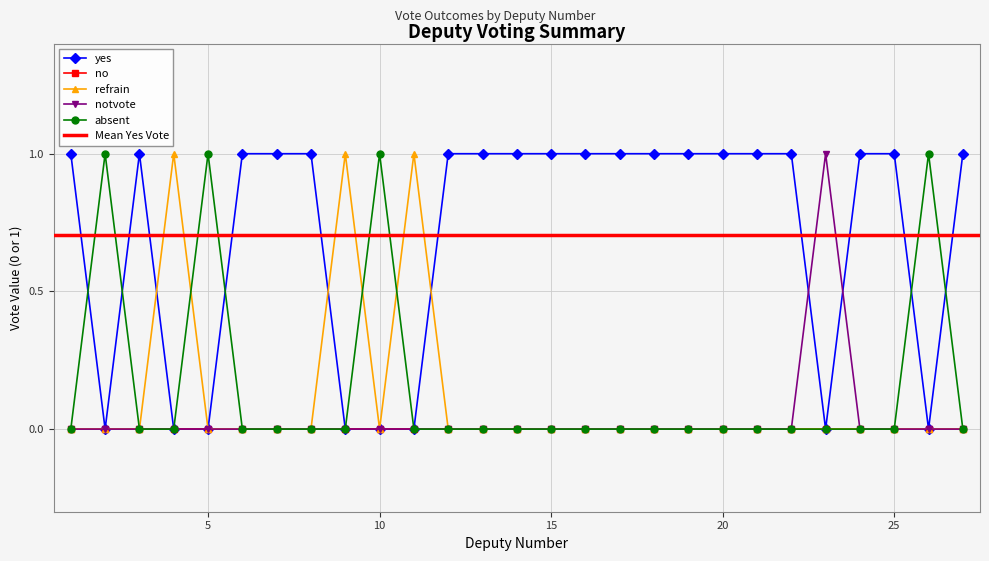

At which label is notvote closest to 0?

1